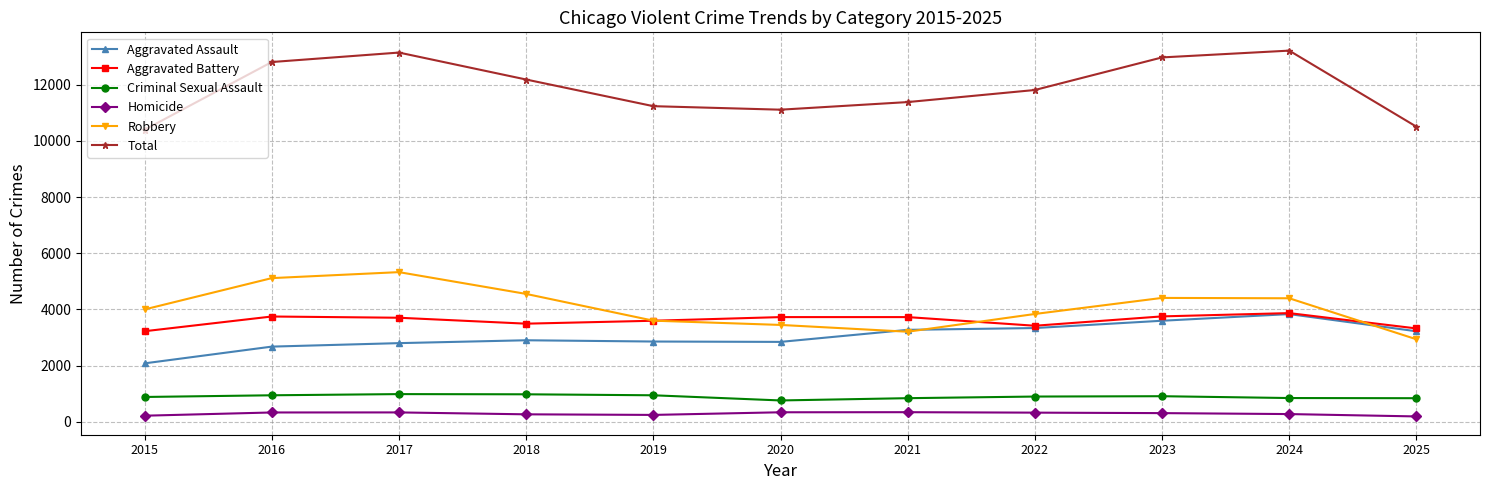

Does the chart have visible grid lines?

Yes